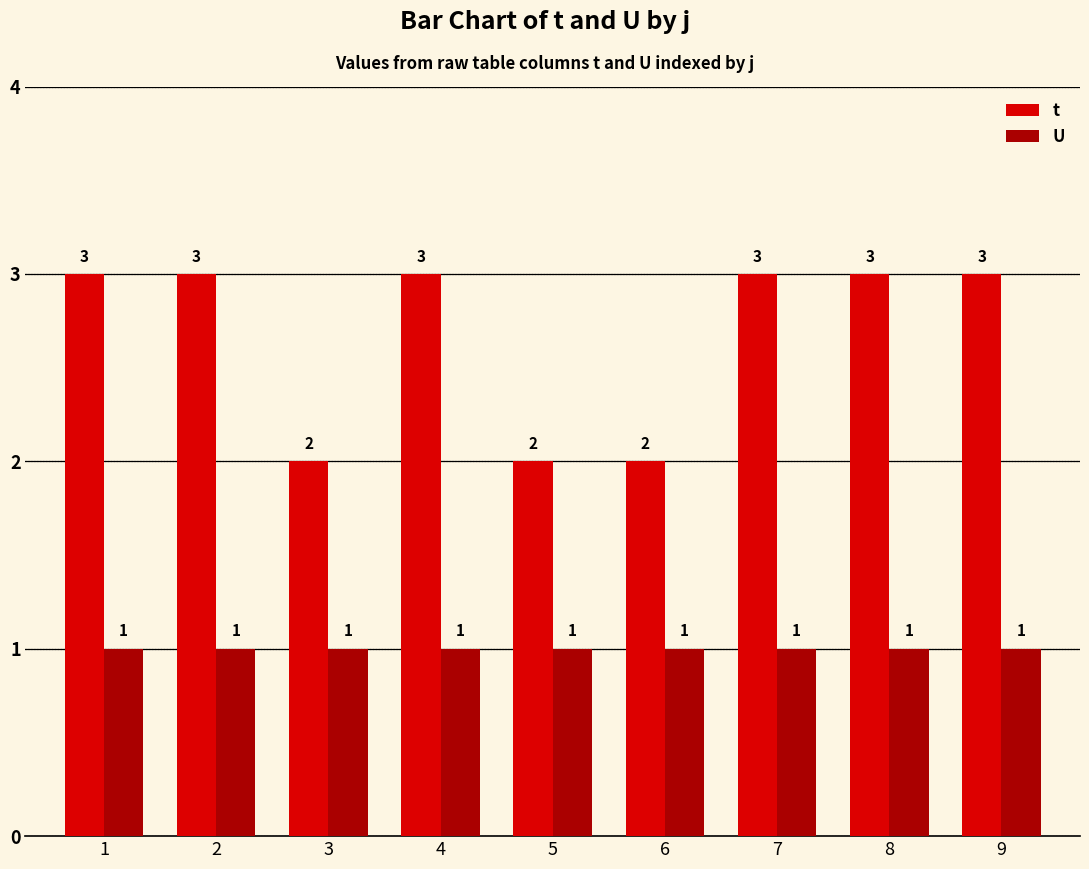

What value does the t series have at 9?

3